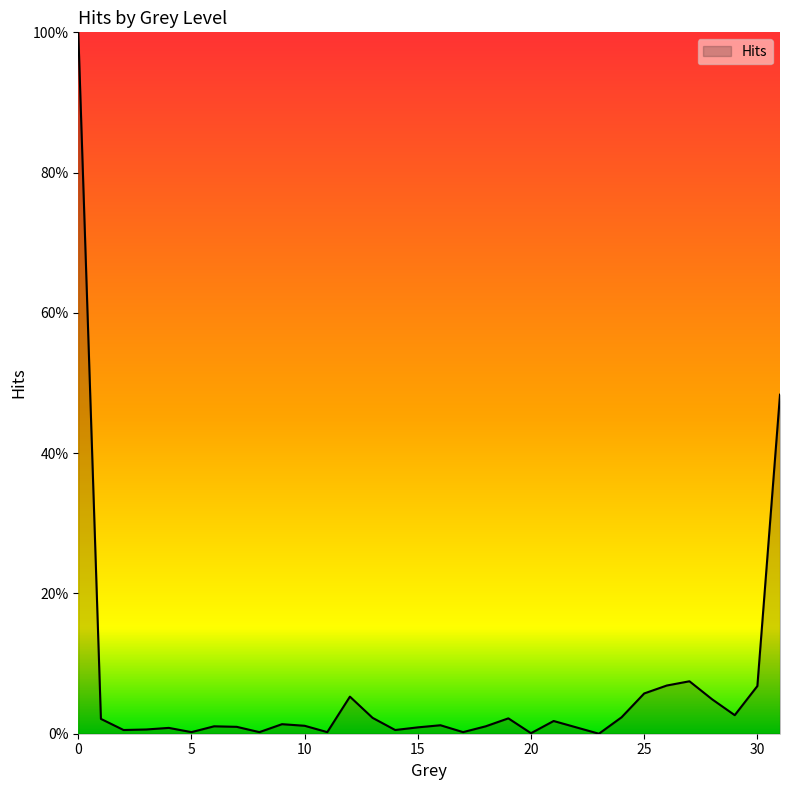

Does the chart display data point markers on the line(s)?

No